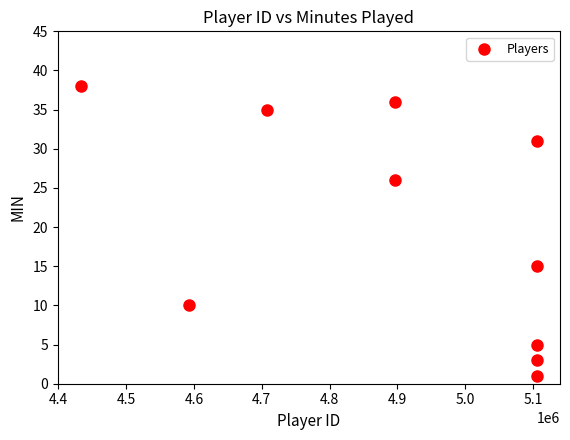

What is the average Y value?

20